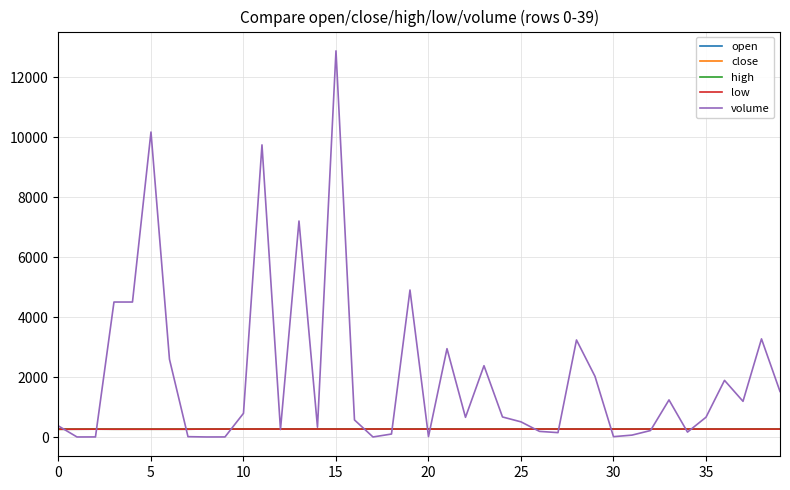

Which series has the largest total across all categories?

volume